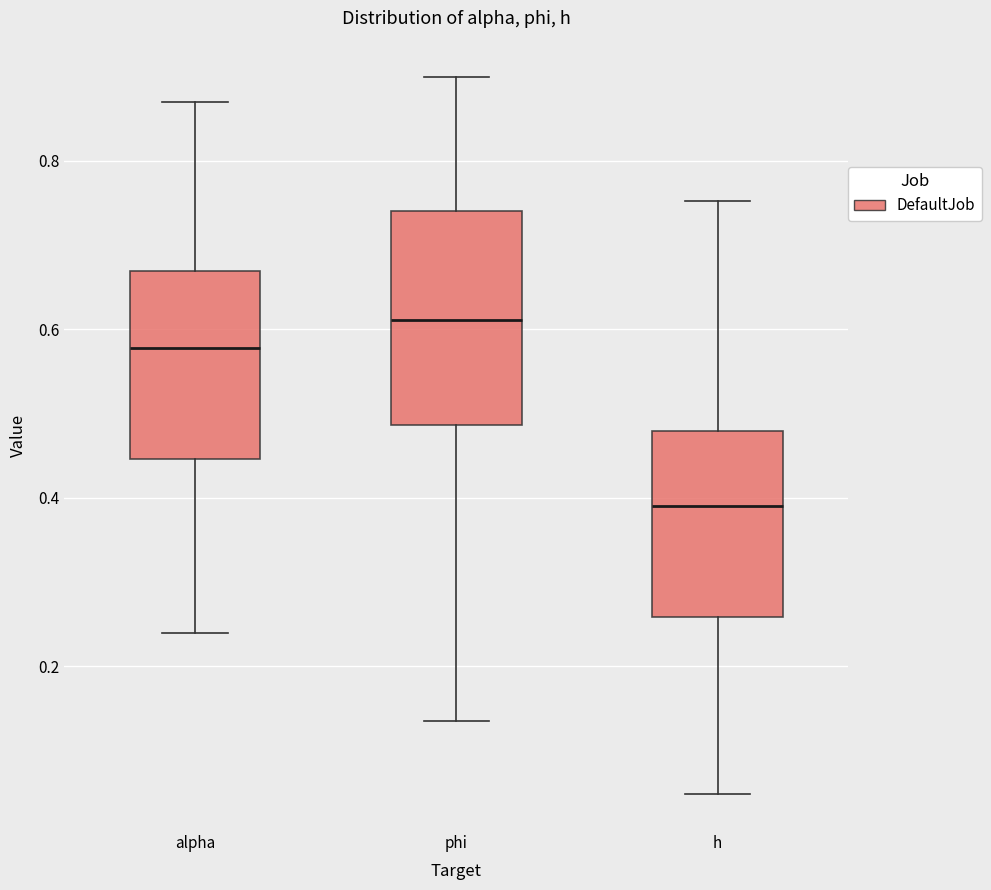

Reading left to right, transcribe this box plot: for each box, give where its median line is, the range the box spans, and where its two whiskers end, as read against the y-axis. The values are not printed on the chart, so give them approximately, as read against the axis.

alpha: median 0.58, box 0.44 to 0.66, whiskers 0.24 to 0.86
phi: median 0.62, box 0.48 to 0.74, whiskers 0.14 to 0.90
h: median 0.40, box 0.26 to 0.48, whiskers 0.04 to 0.76